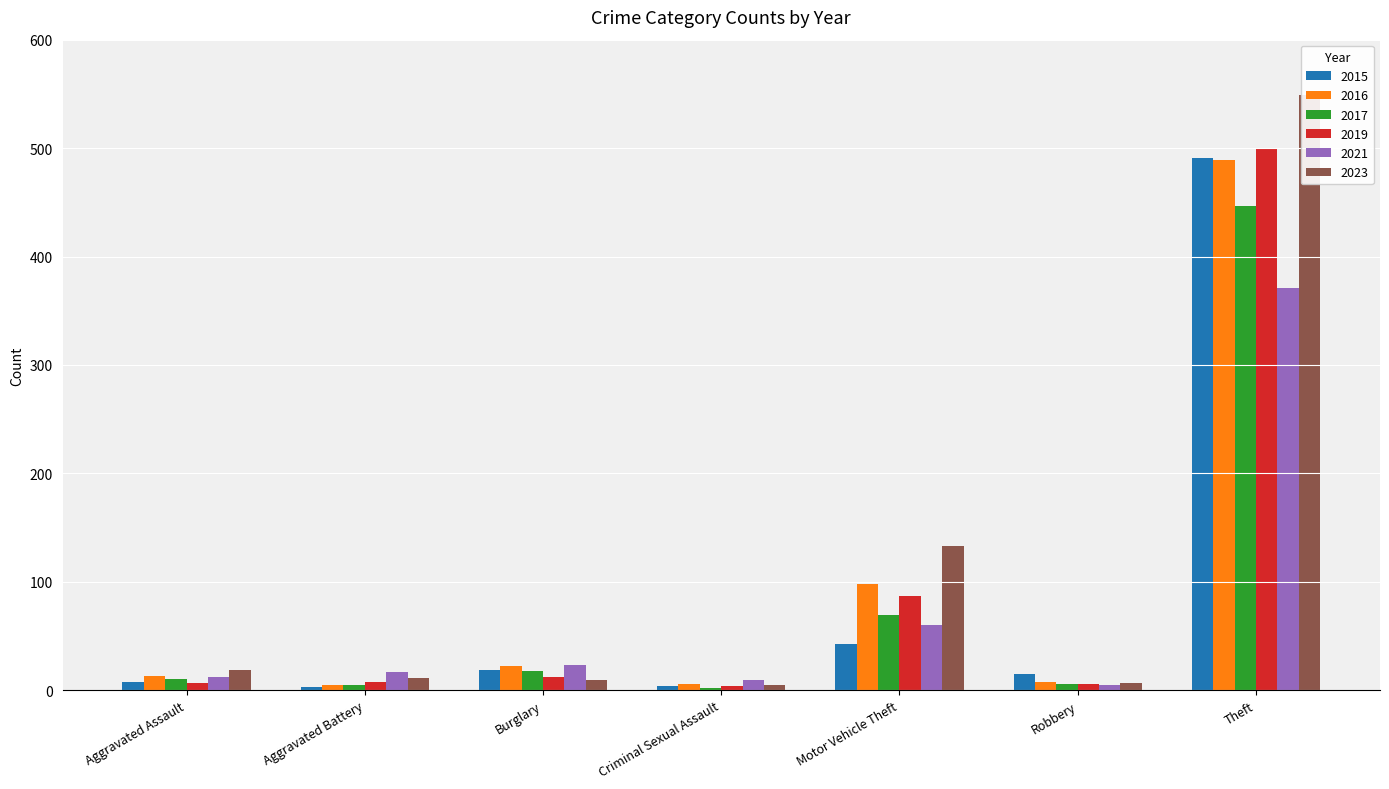

What is the spread (max minus min) of values at Burglary?

14